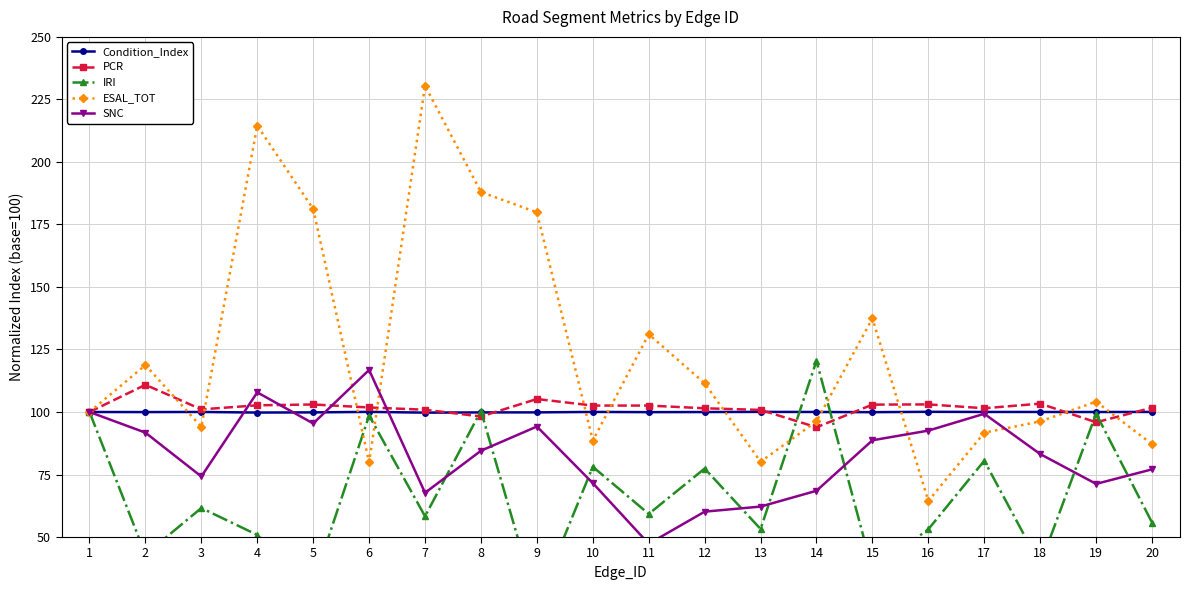

Which category has the highest value in the ESAL_TOT series?

7